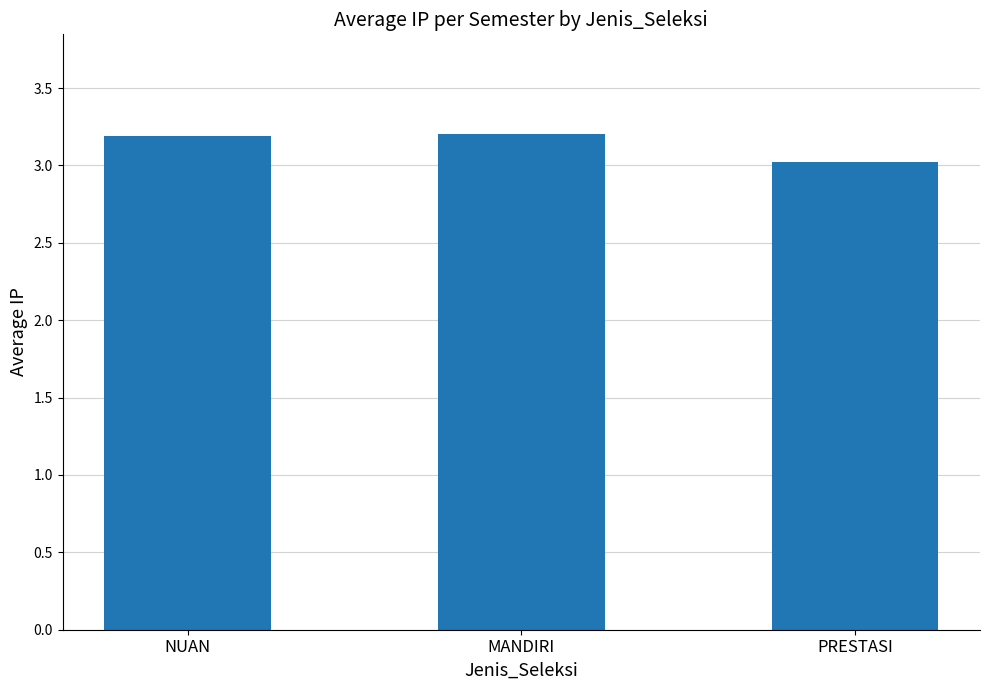

What is the ratio of the value at MANDIRI to the value at NUAN?

1.0